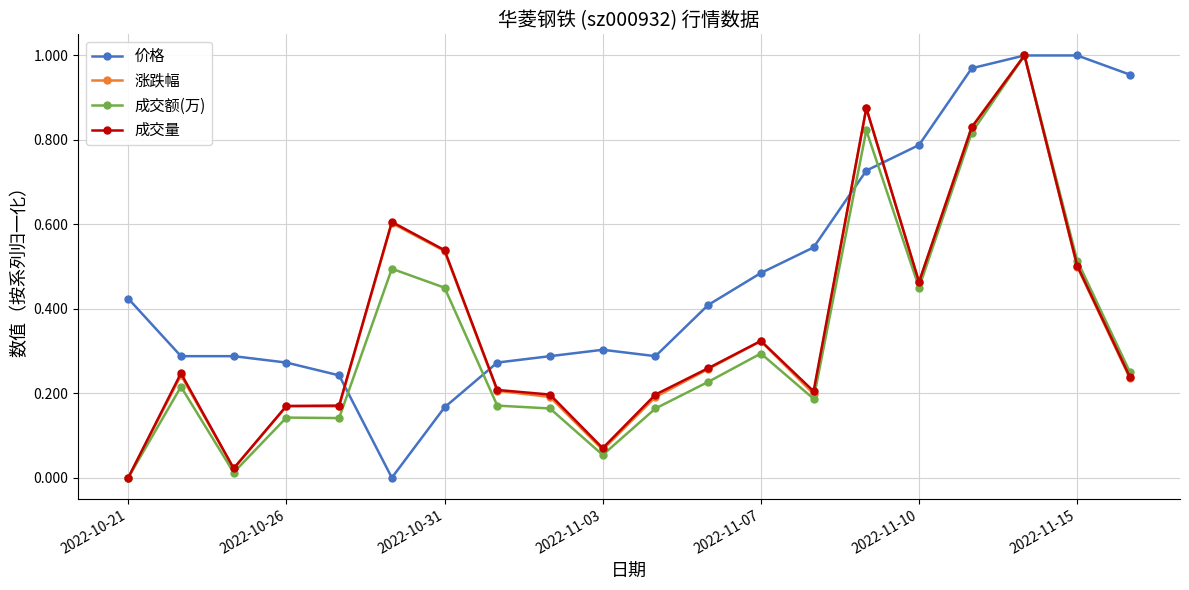

How many series are shown in this chart?

4